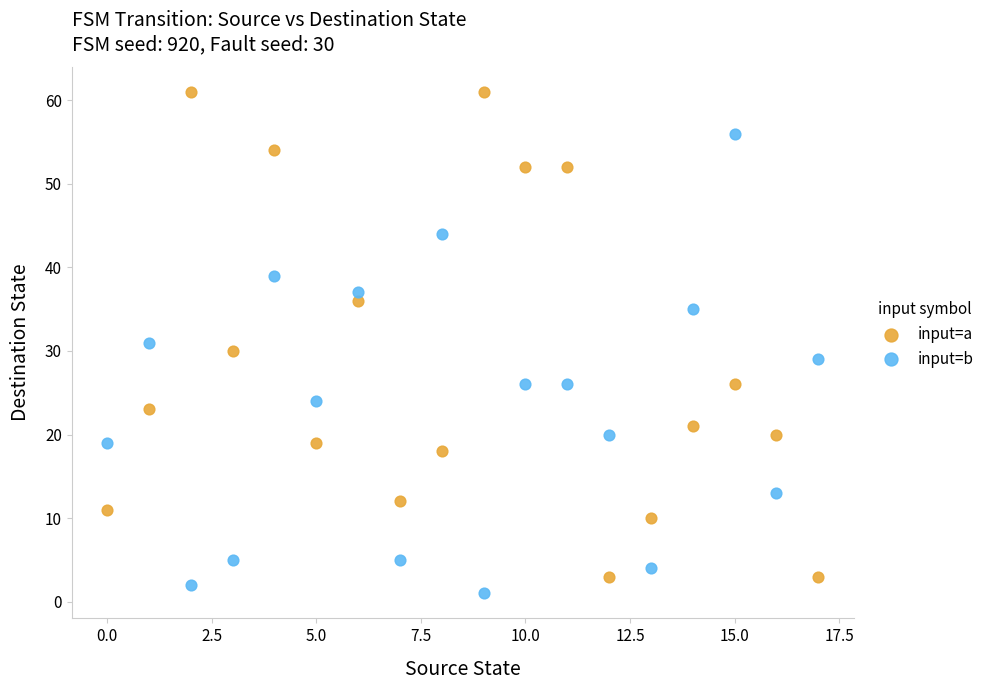

Which series contains the highest Y value?

input=a